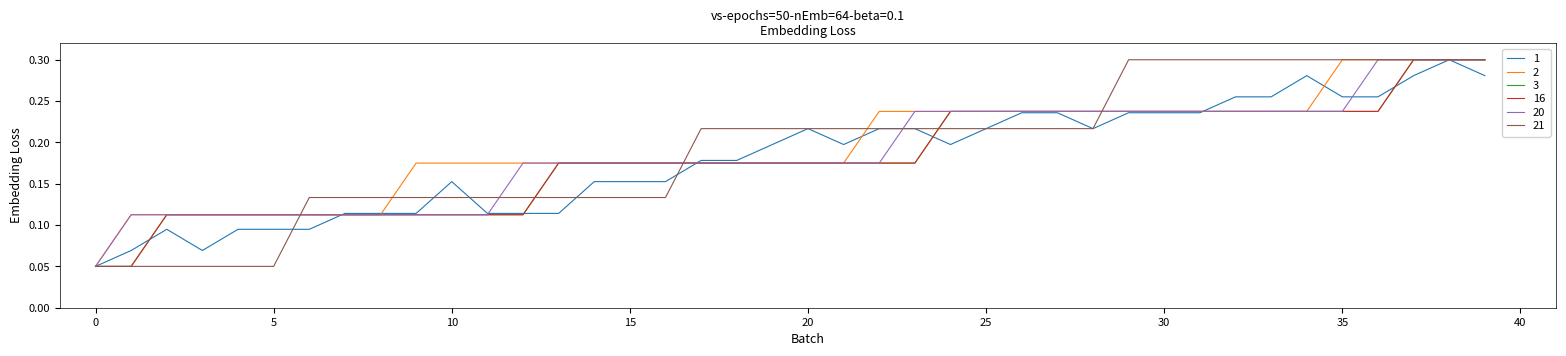

Which category has the highest value across all series?

38